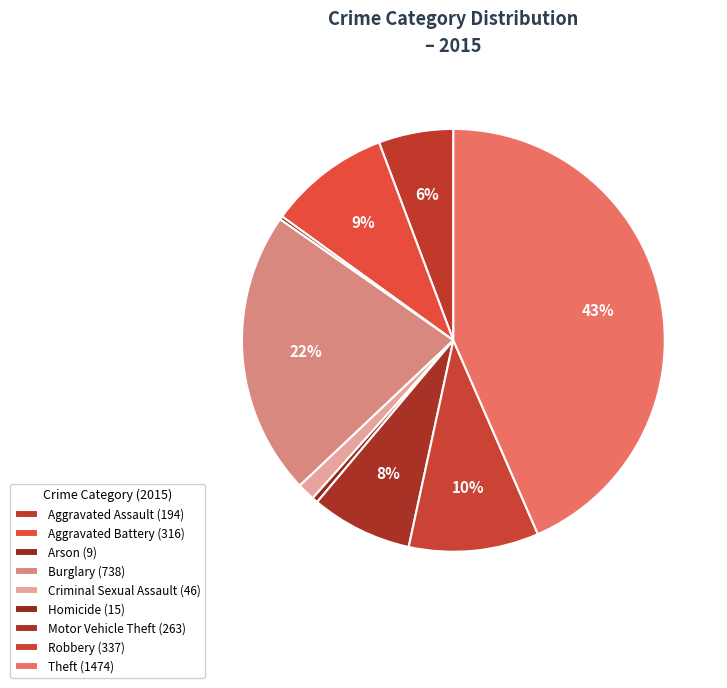

What percentage is the Theft slice, to the nearest percent?

43%